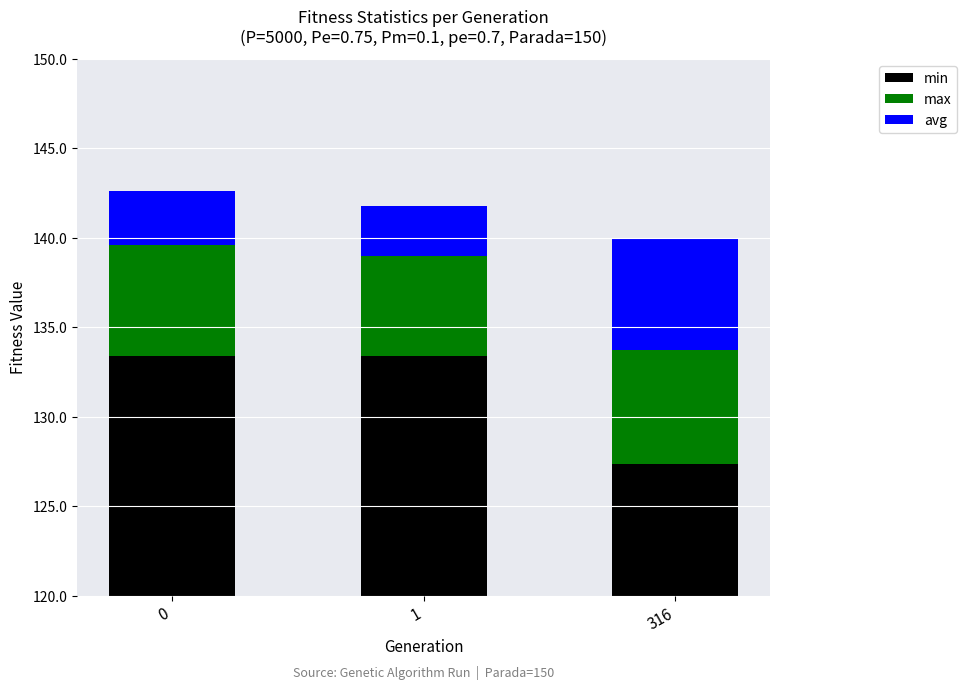

The value of min at 316 is 7.3. True or false?

True